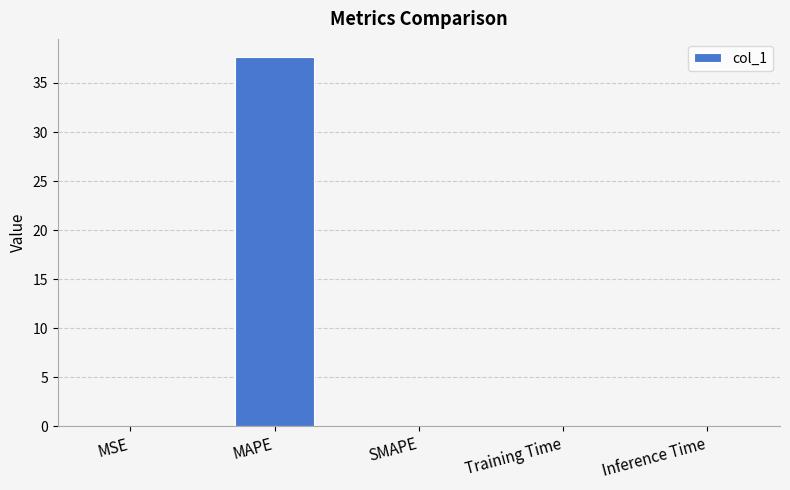

At which category does the chart reach its peak across all series?

MAPE